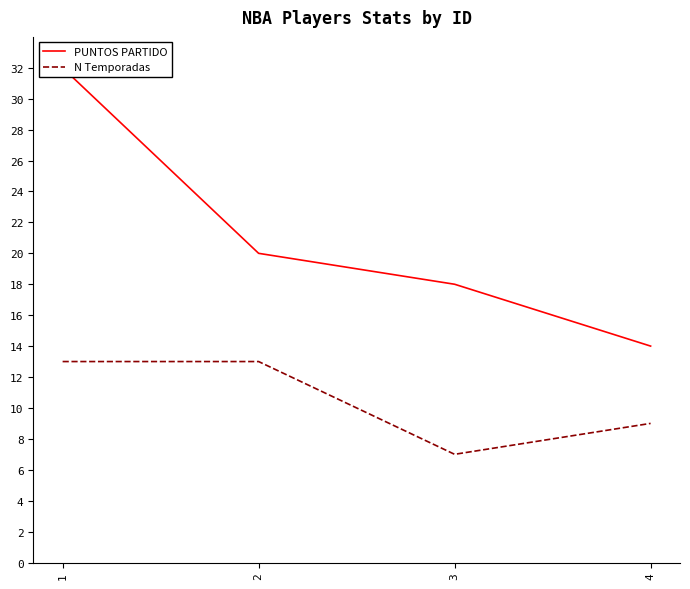

What is the minimum value for PUNTOS PARTIDO?

14